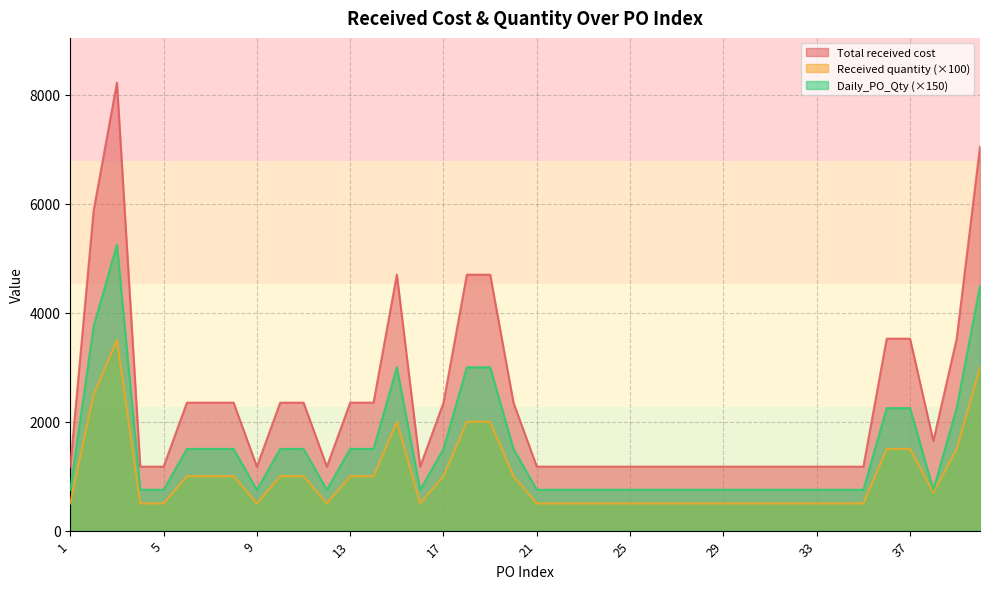

Where is the first local maximum for Total received cost?

3